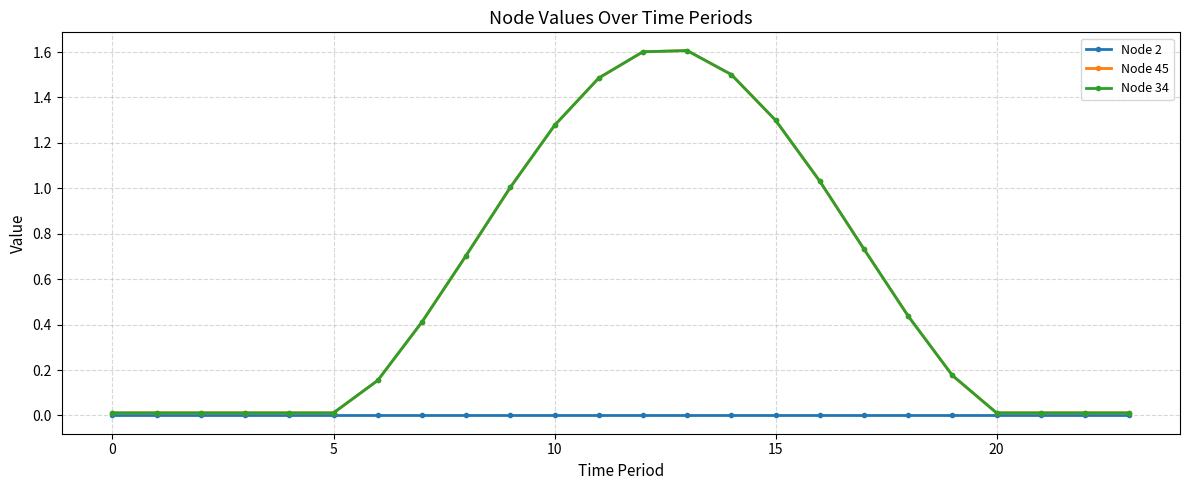

Does the chart have visible grid lines?

Yes